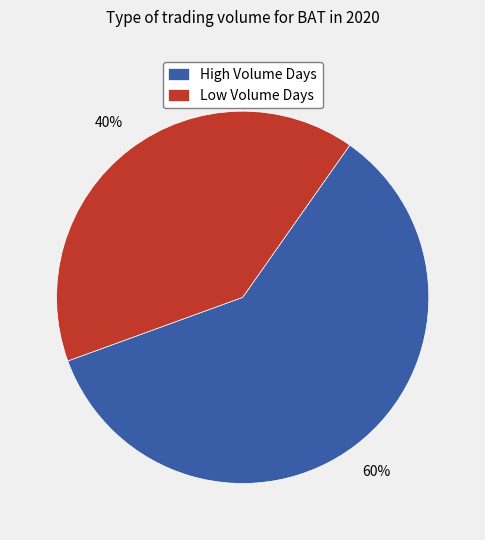

What is the majority slice?

High Volume Days